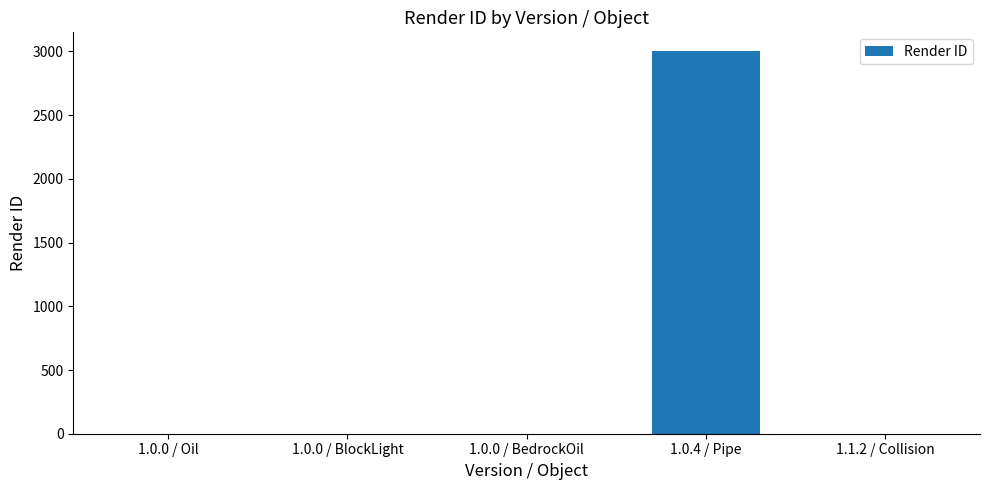

Between 1.0.0 / BedrockOil and 1.0.4 / Pipe, which is larger?

1.0.4 / Pipe